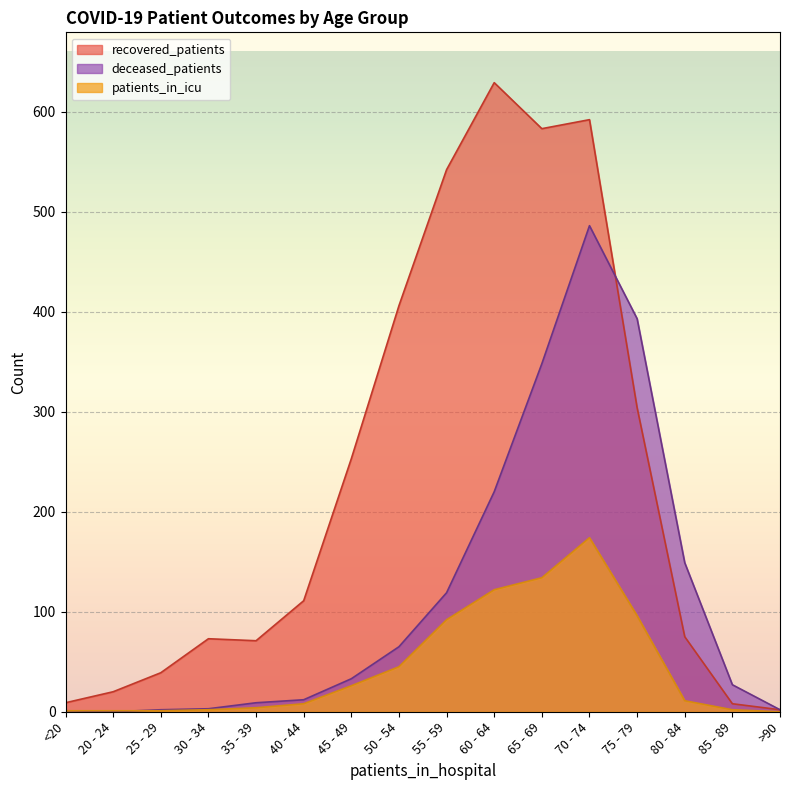

How many values in the recovered_patients series are below 111?

8